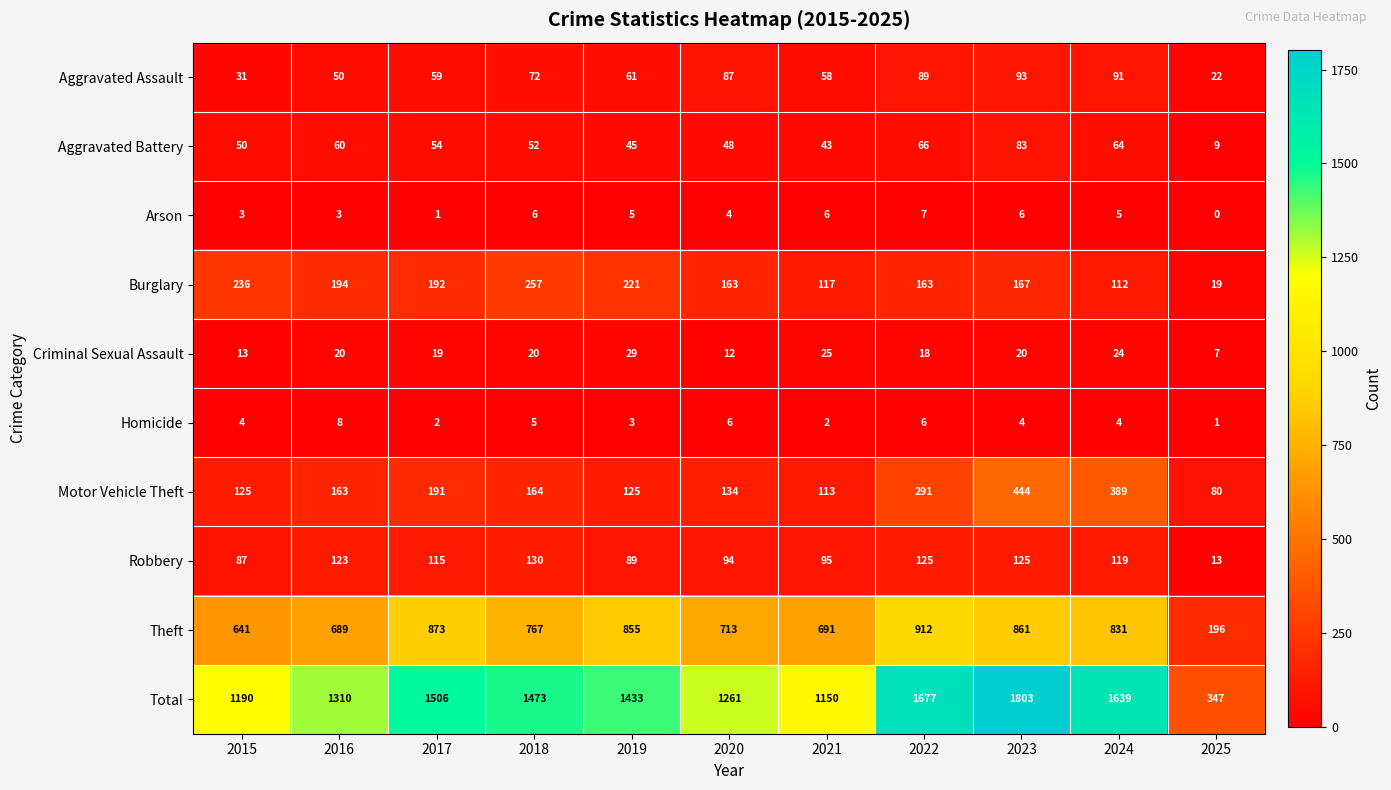

At which label does Aggravated Assault reach its peak?

2023